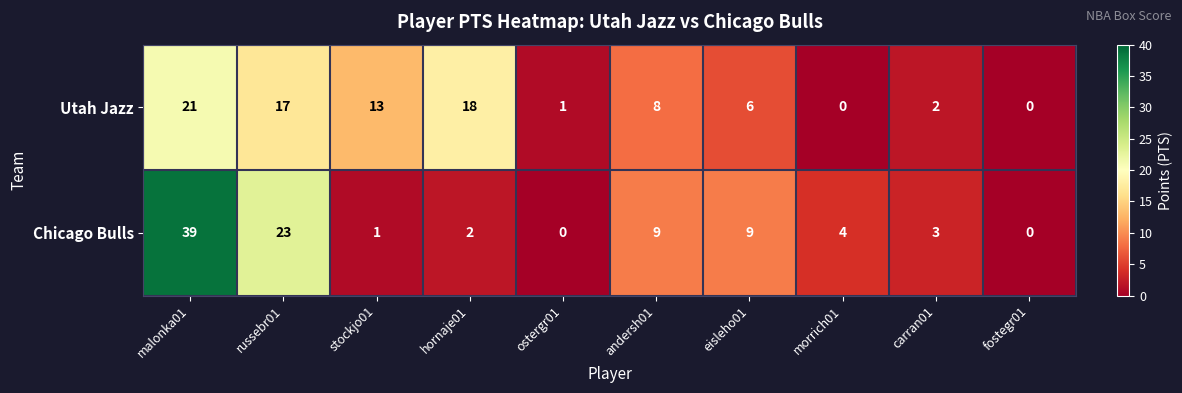

Which series changed the most between ostergr01 and fostegr01?

Utah Jazz